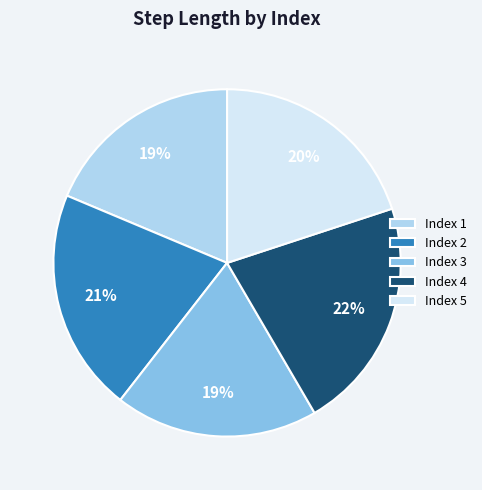

Count the number of slices in the pie.

5